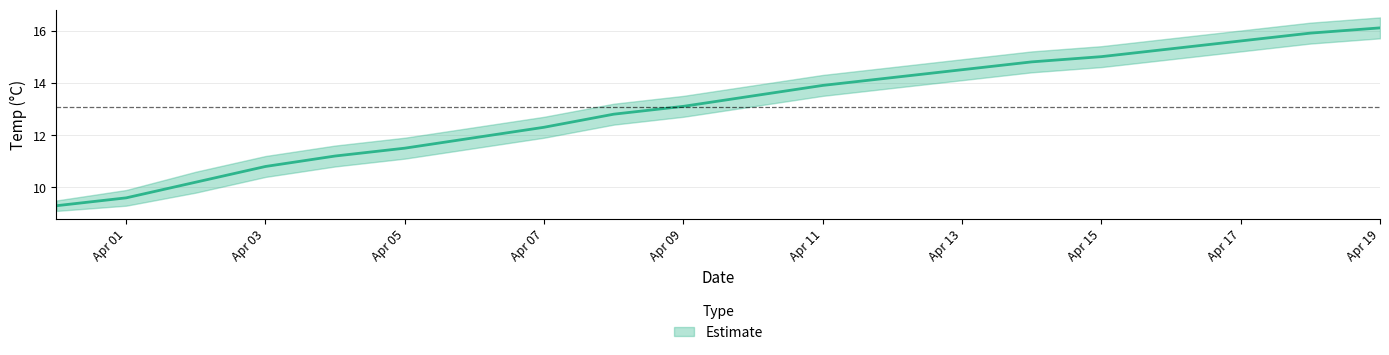

Which category has the highest value in the Temp_lower series?

2005-04-19